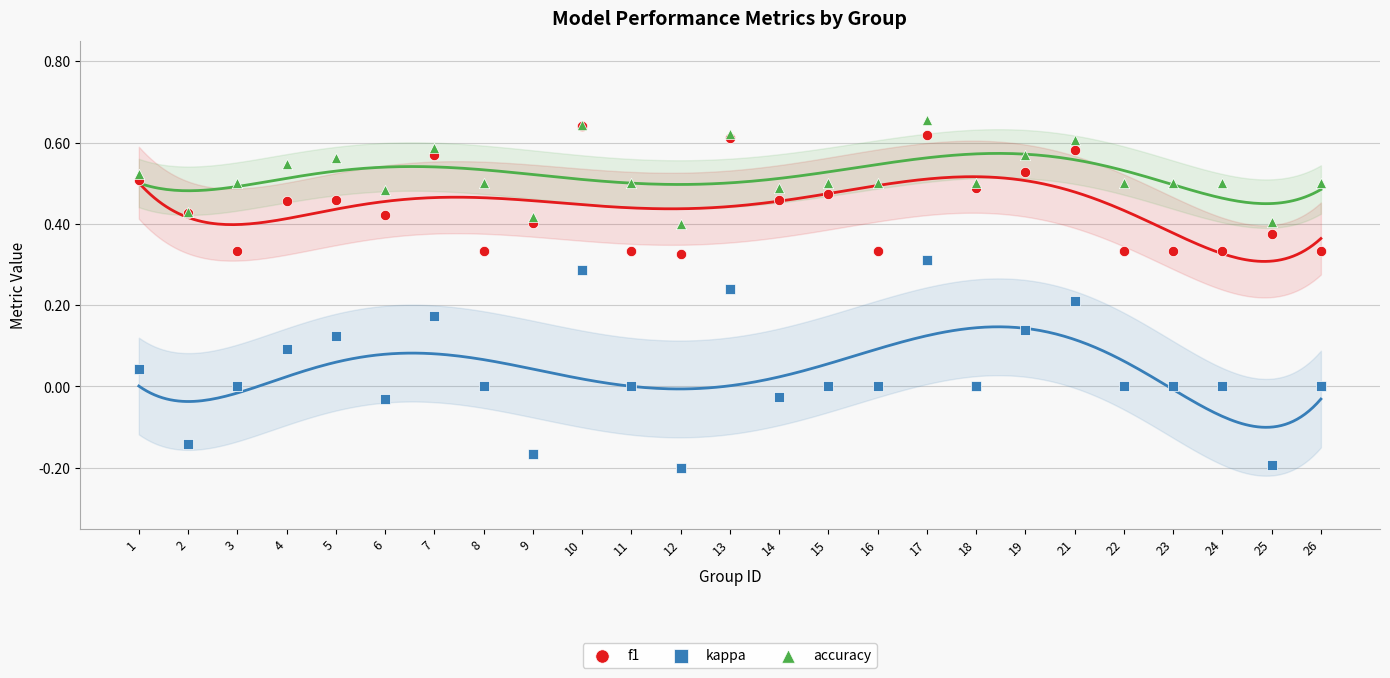

Which series reaches the maximum Y coordinate?

accuracy